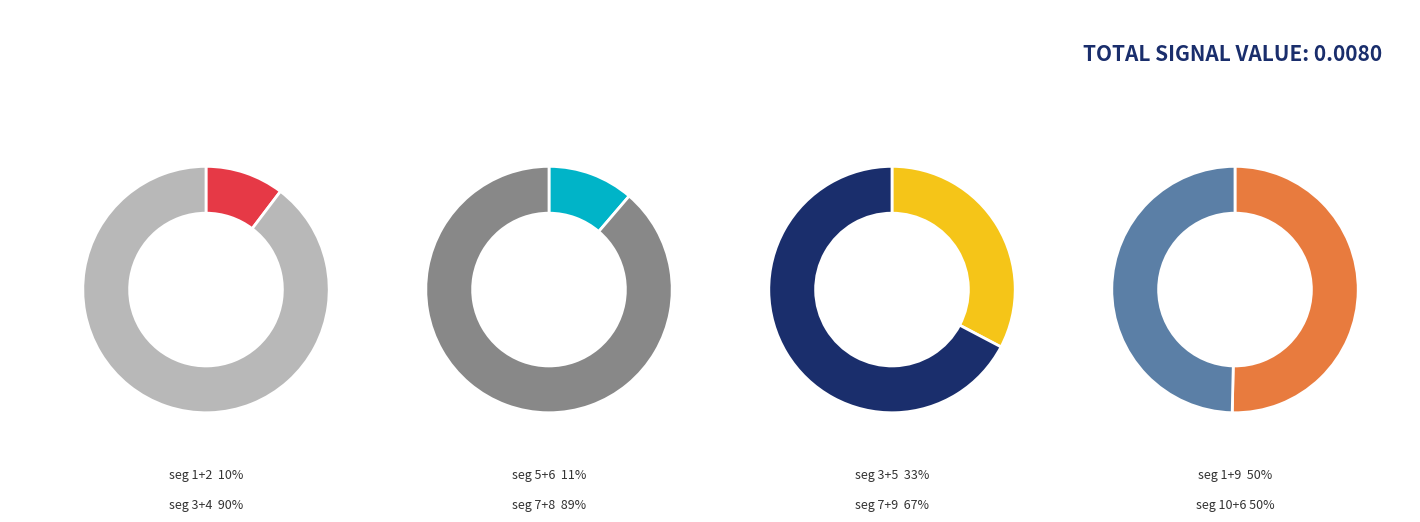

Rank the categories by value from highest to lowest.

signal segment 4, signal segment 7, signal segment 8, signal segment 3, signal segment 1, signal segment 10, signal segment 5, signal segment 6, signal segment 9, signal segment 2